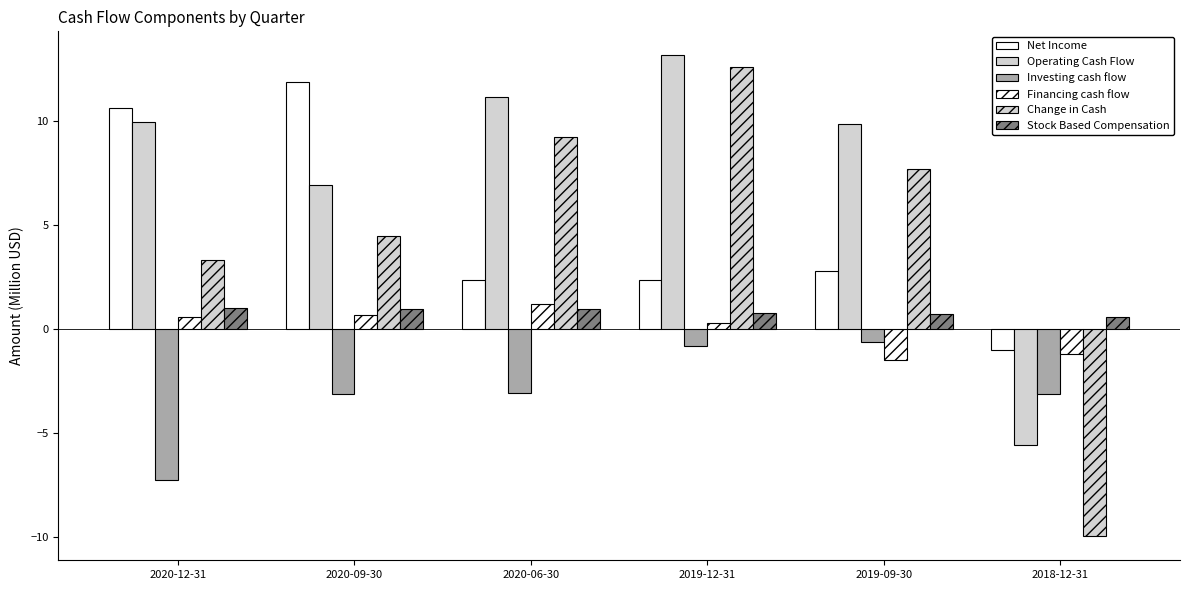

The value of Stock Based Compensation at 2019-12-31 is 1.3. True or false?

False